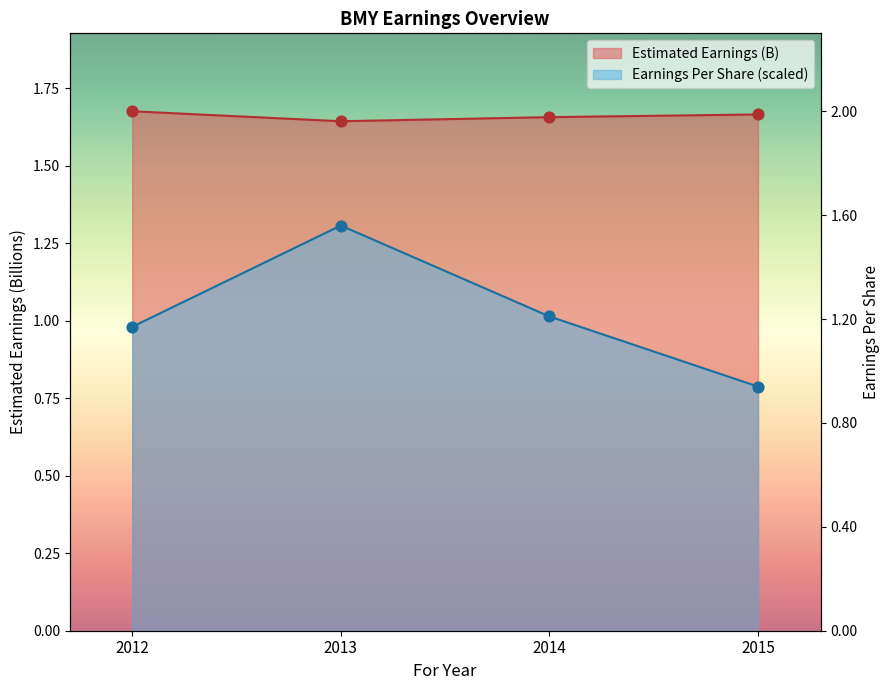

Which series contains the highest Y value?

Estimated Earnings (B)